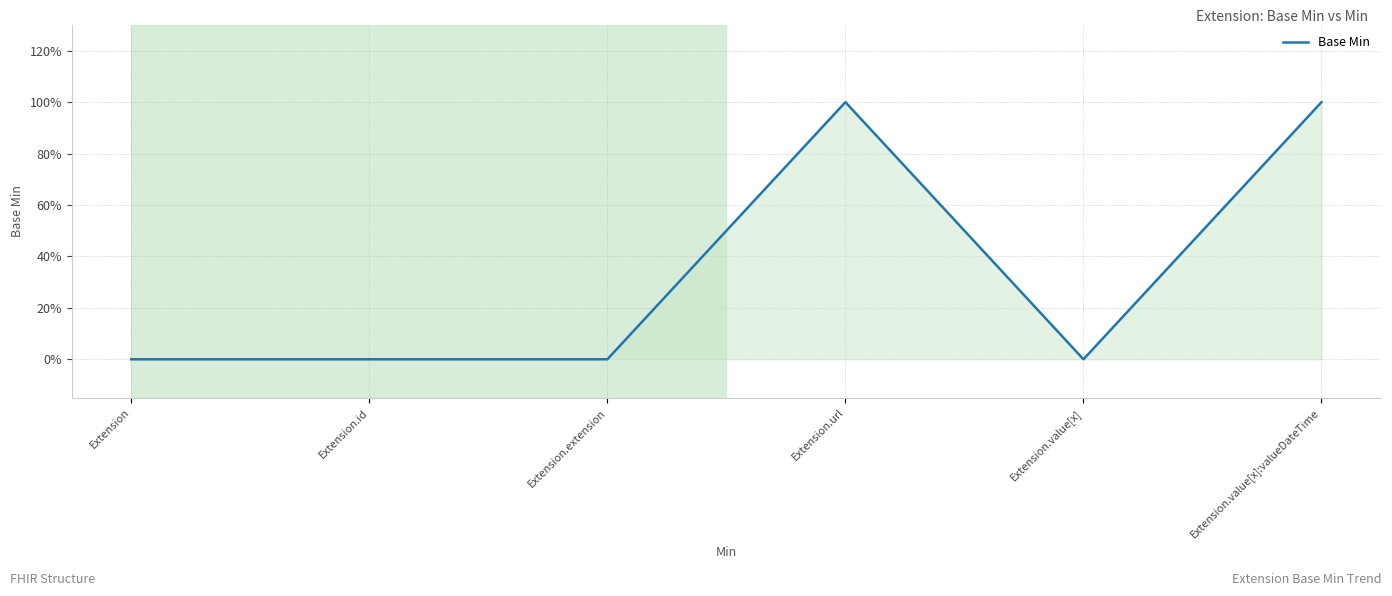

Does the chart have visible grid lines?

Yes